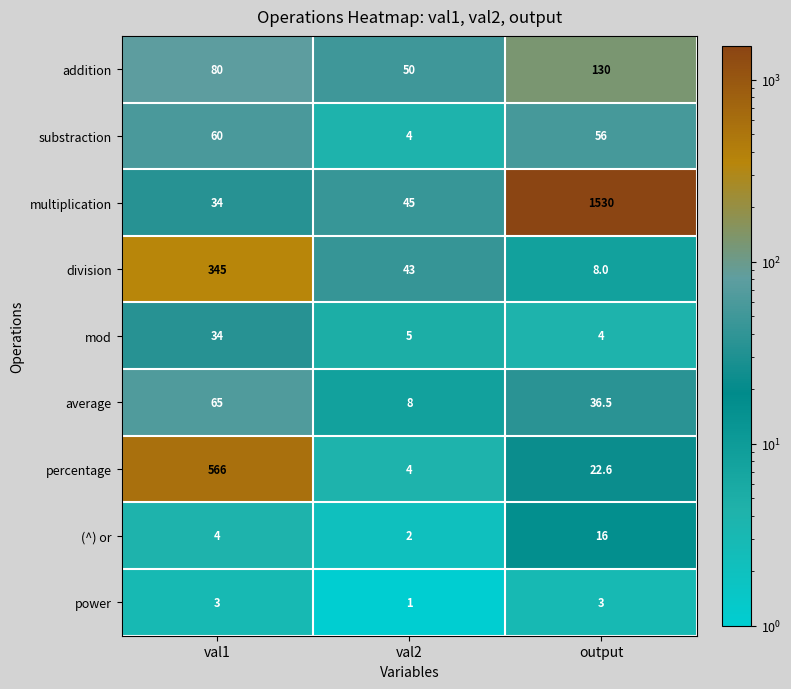

Which label corresponds to the smallest value in the chart?

val2